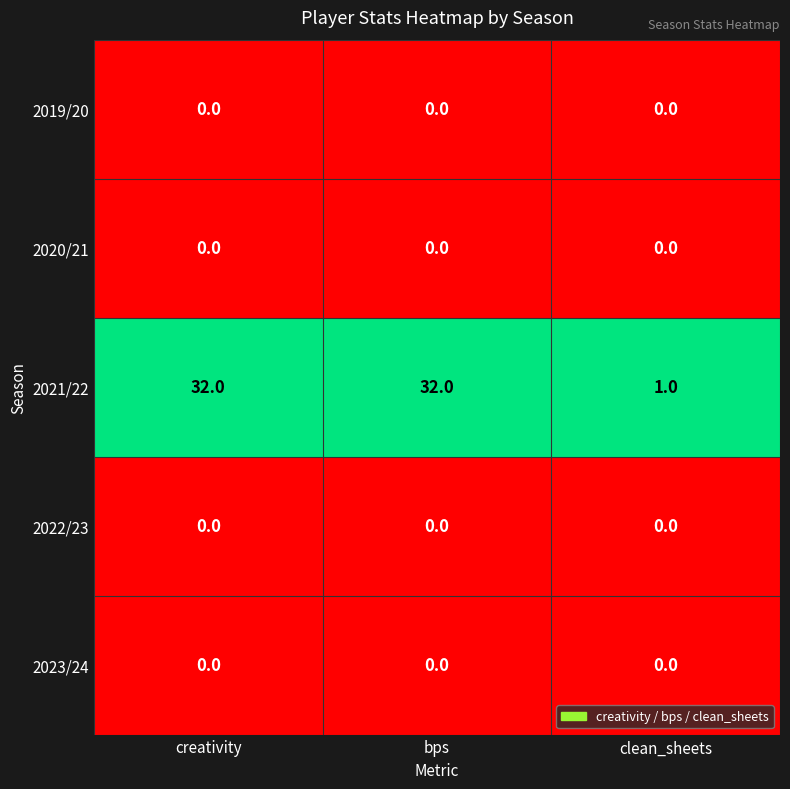

Reading left to right, extract all data points from this chart.

2019/20: 0	0	0
2020/21: 0	0	0
2021/22: 32	32	1
2022/23: 0	0	0
2023/24: 0	0	0